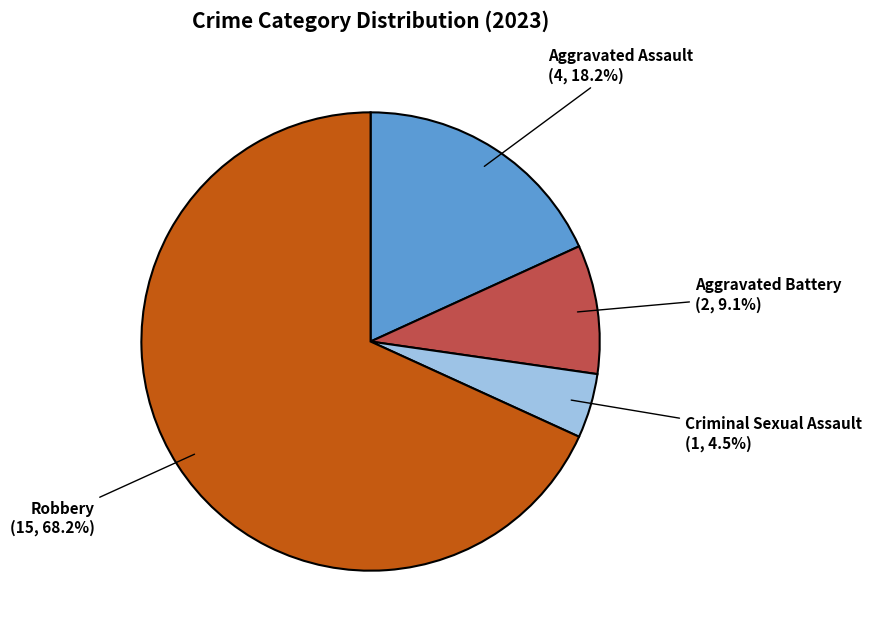

Which category has the smallest portion of the pie?

Criminal Sexual Assault